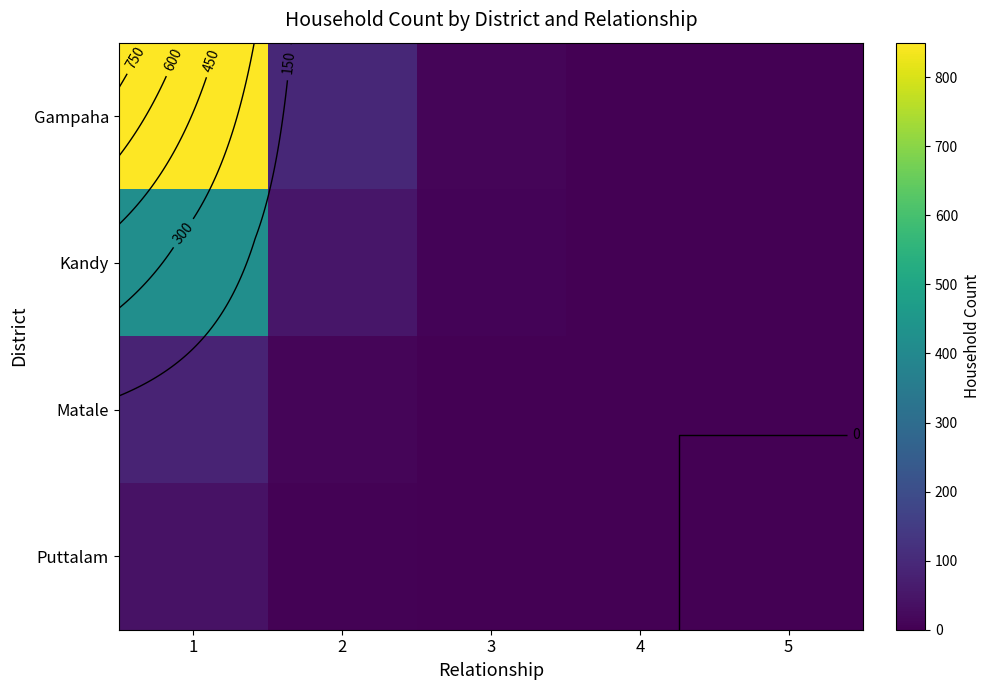

What is the average value of the Matale series?

19